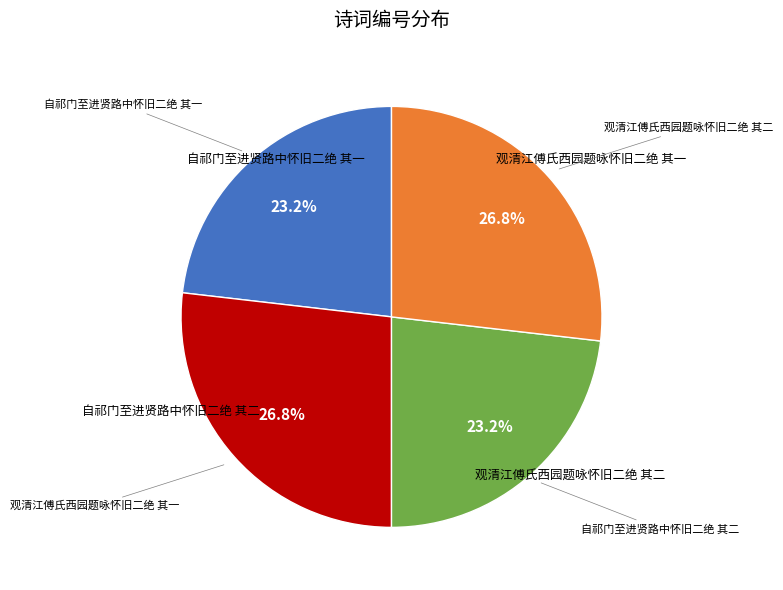

Does any single category account for the majority?

No